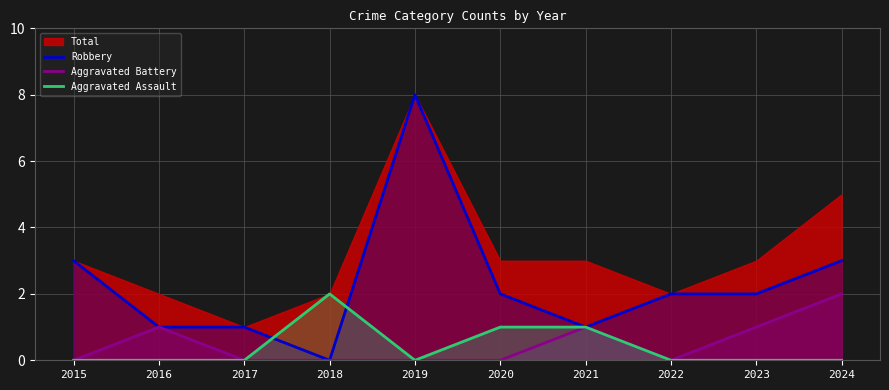

How many intersections are there between Robbery and Aggravated Assault?

2